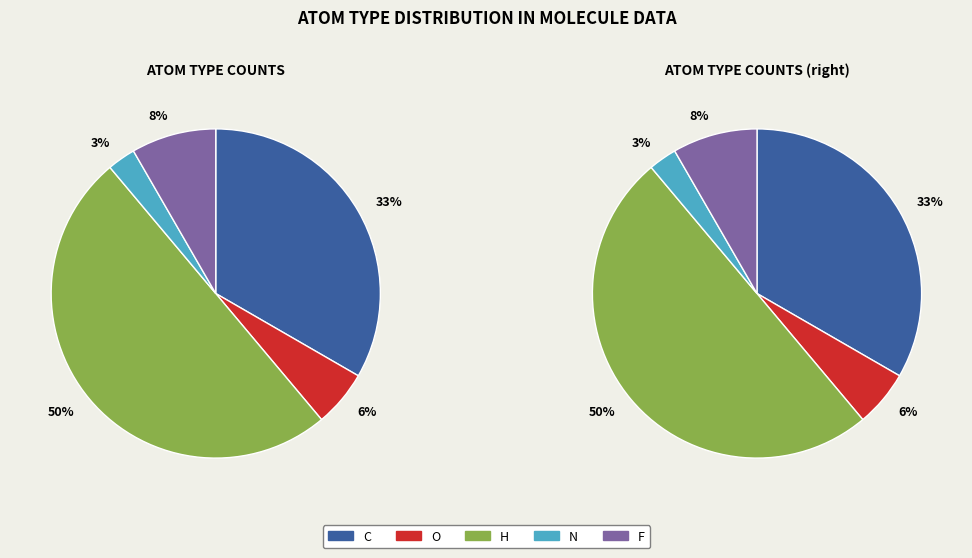

What is the total percentage of F and O?

13.9%